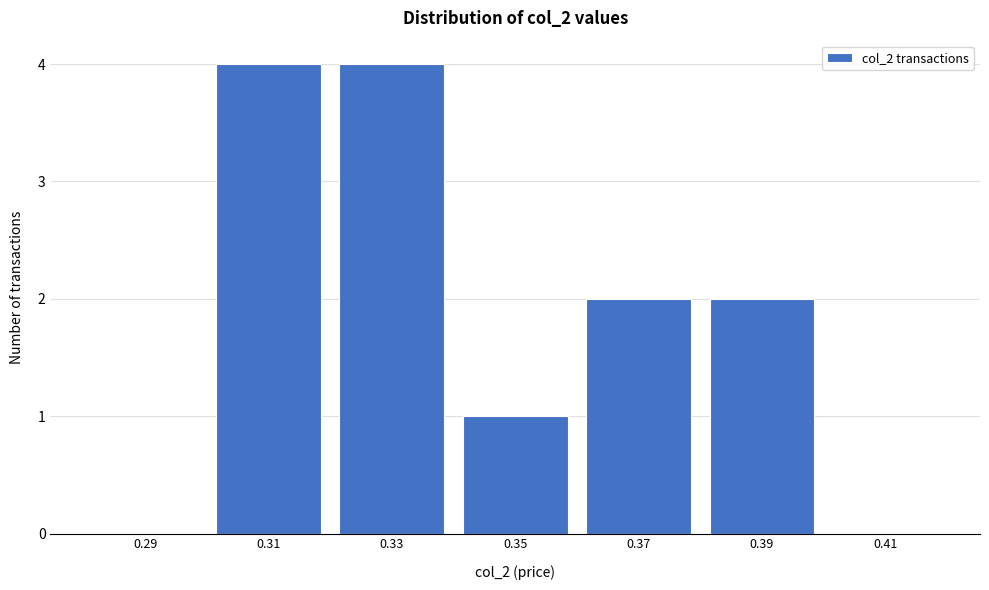

Reading left to right, what are all the values shown in this chart?

0.29=0	0.31=4	0.33=4	0.35=1	0.37=2	0.39=2	0.41=0